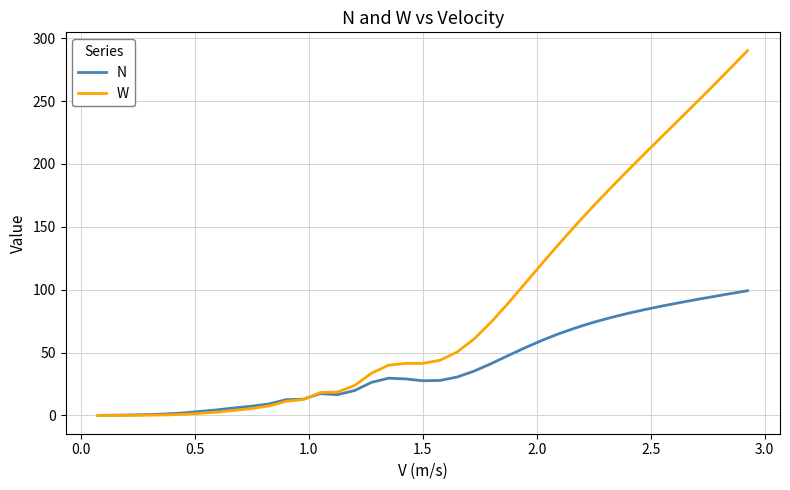

Which series has the largest total across all categories?

W